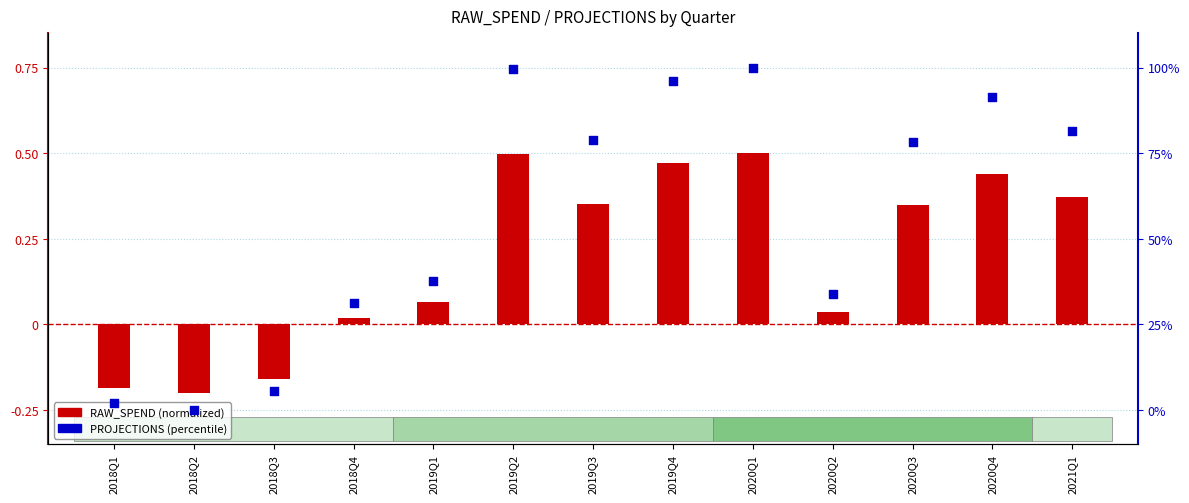

At which category is the sum across all series the highest?

2020Q1